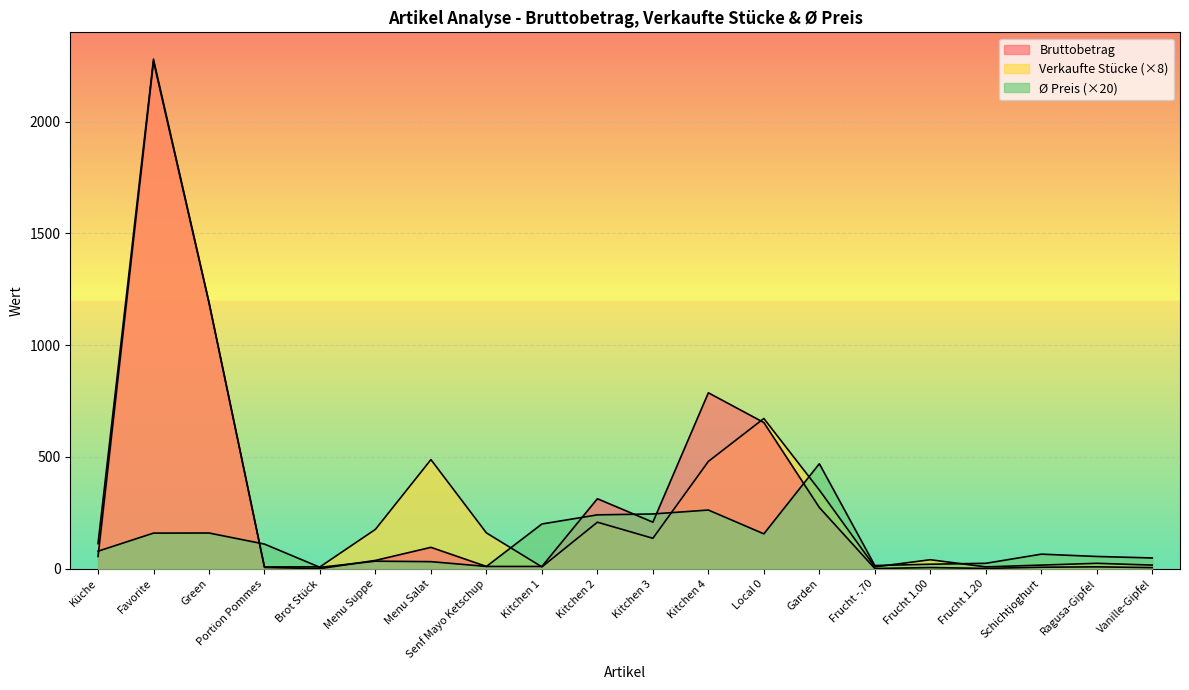

What is the label of the 4th point from the left?

Portion Pommes